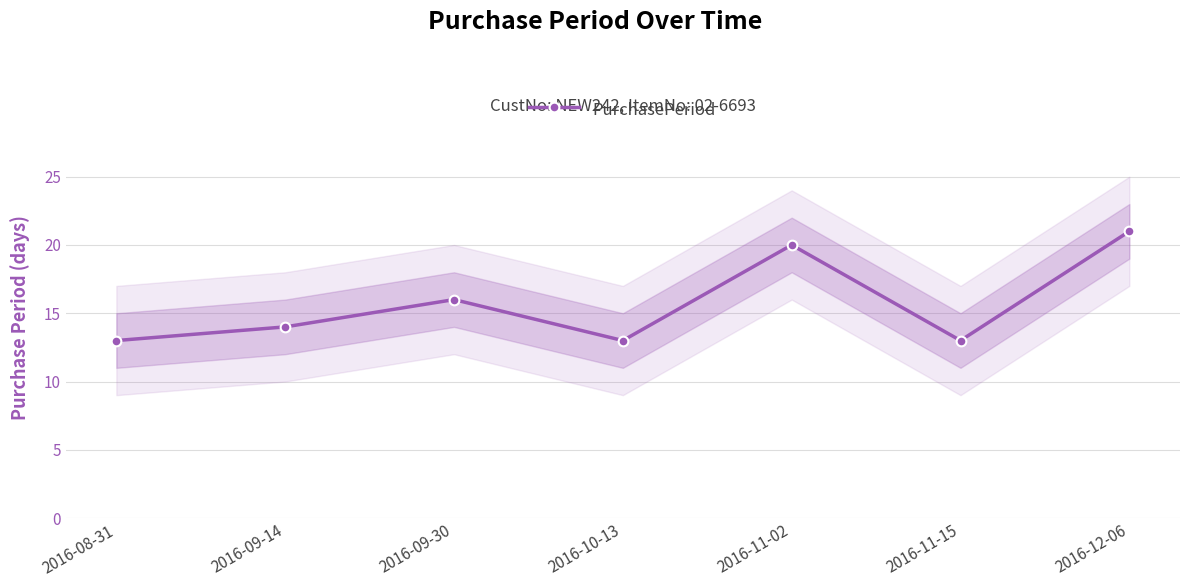

What is the value of the 5th point from the left?

20